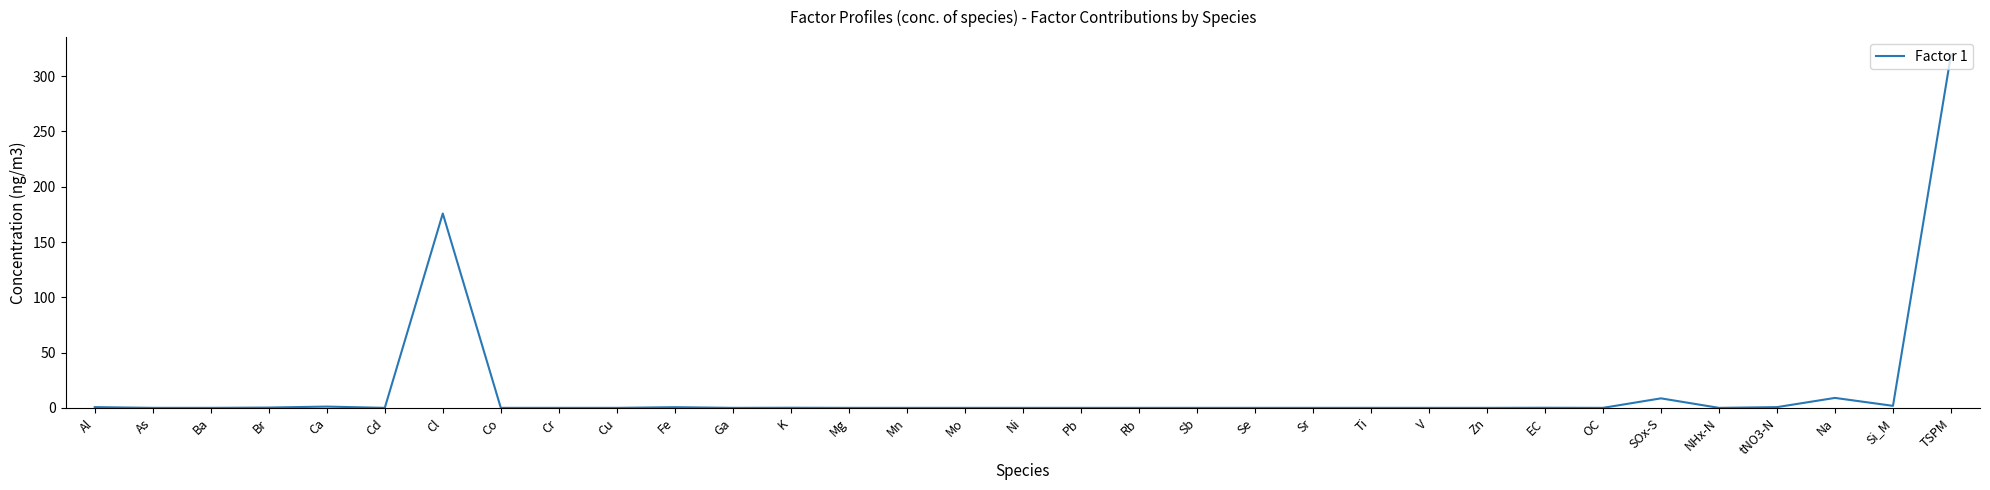

The chart shows a value of 0.0 at Pb. True or false?

True